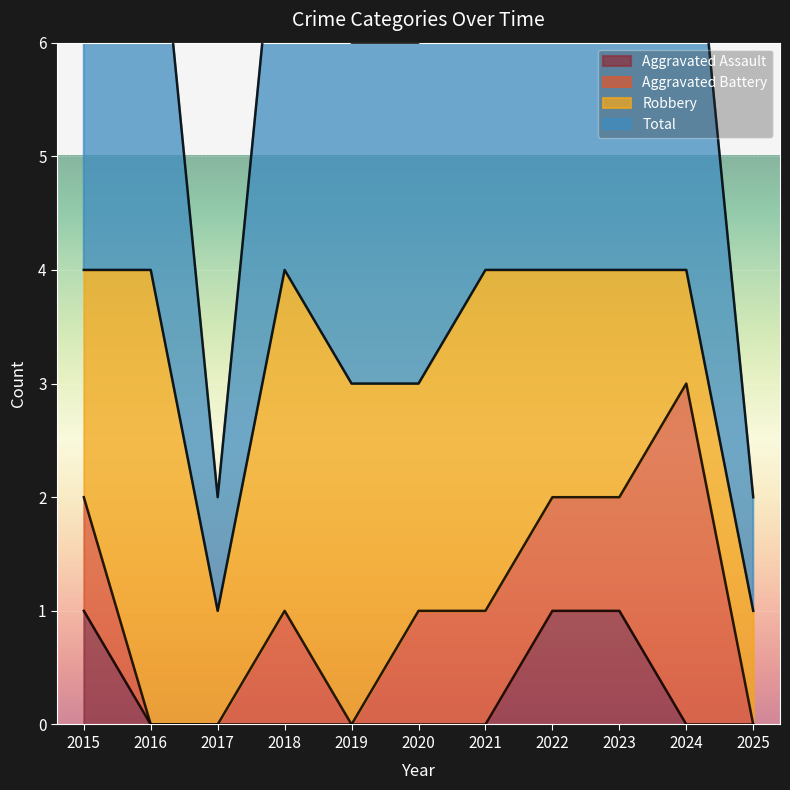

What is the difference between the maximum and minimum values in the Aggravated Assault series?

1